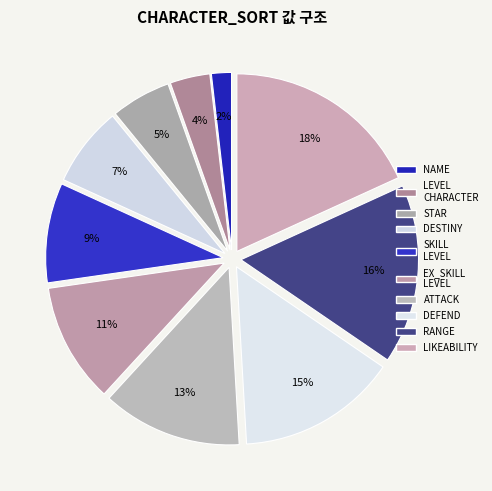

How many segments does this pie chart have?

10